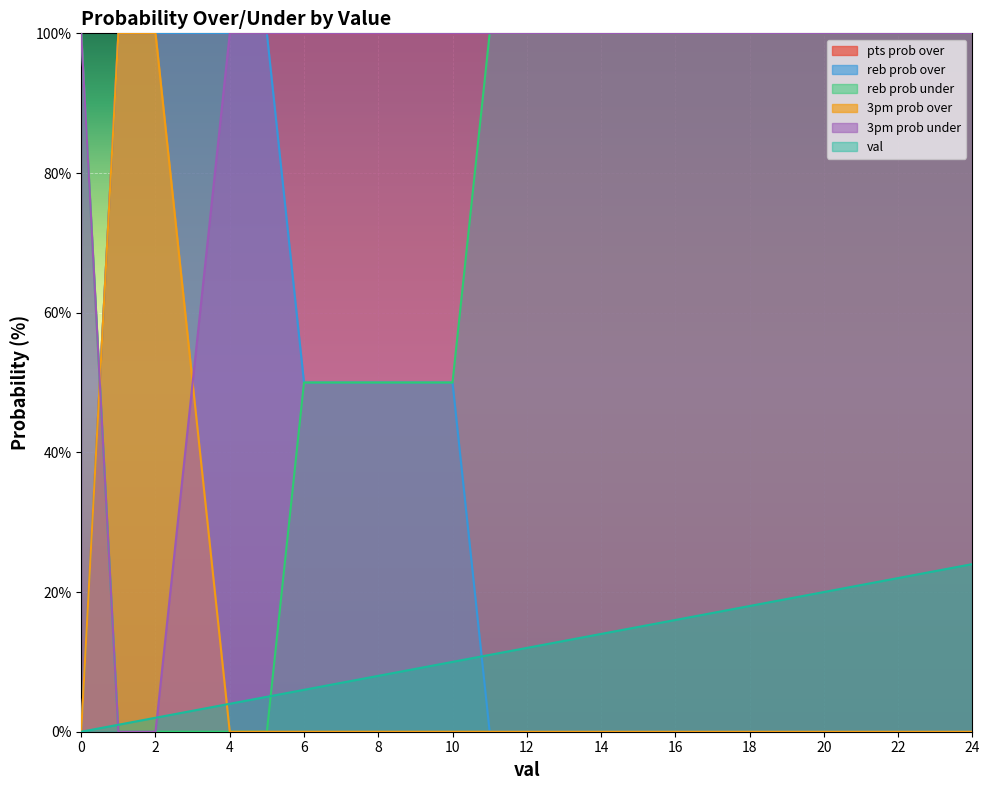

At how many categories does at least one series exceed 63?

25